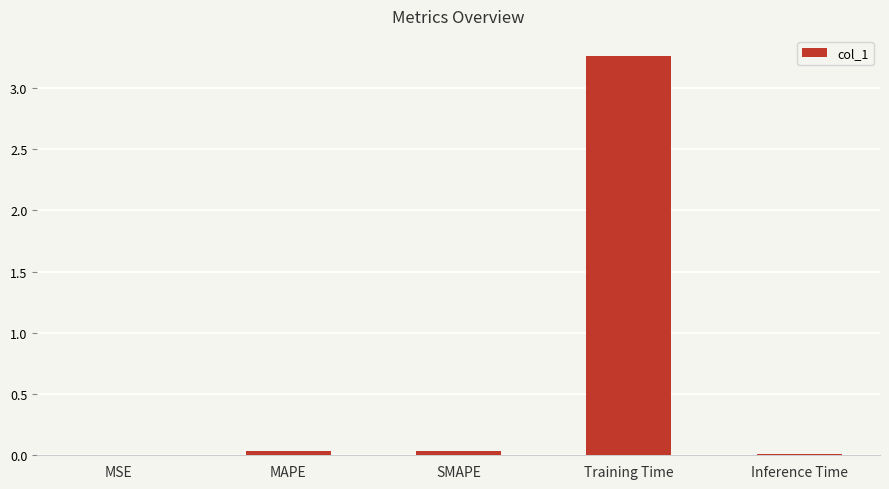

What is the average value?

0.7